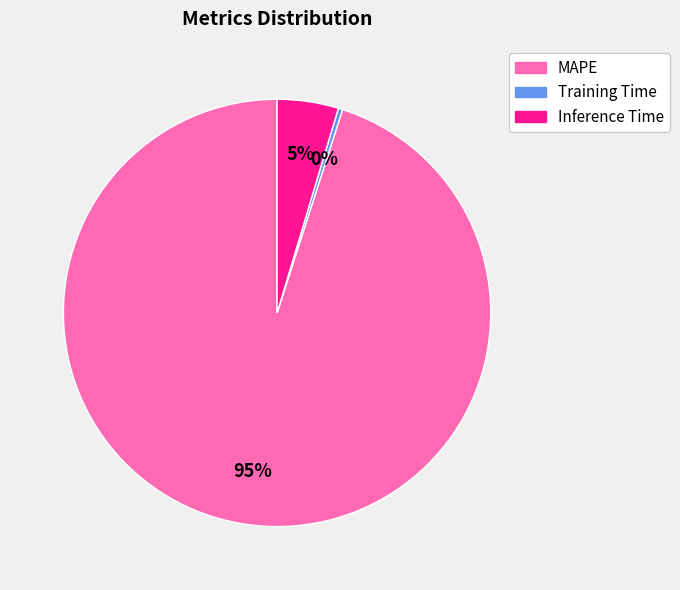

Is the sum of Inference Time and Training Time greater than half?

No